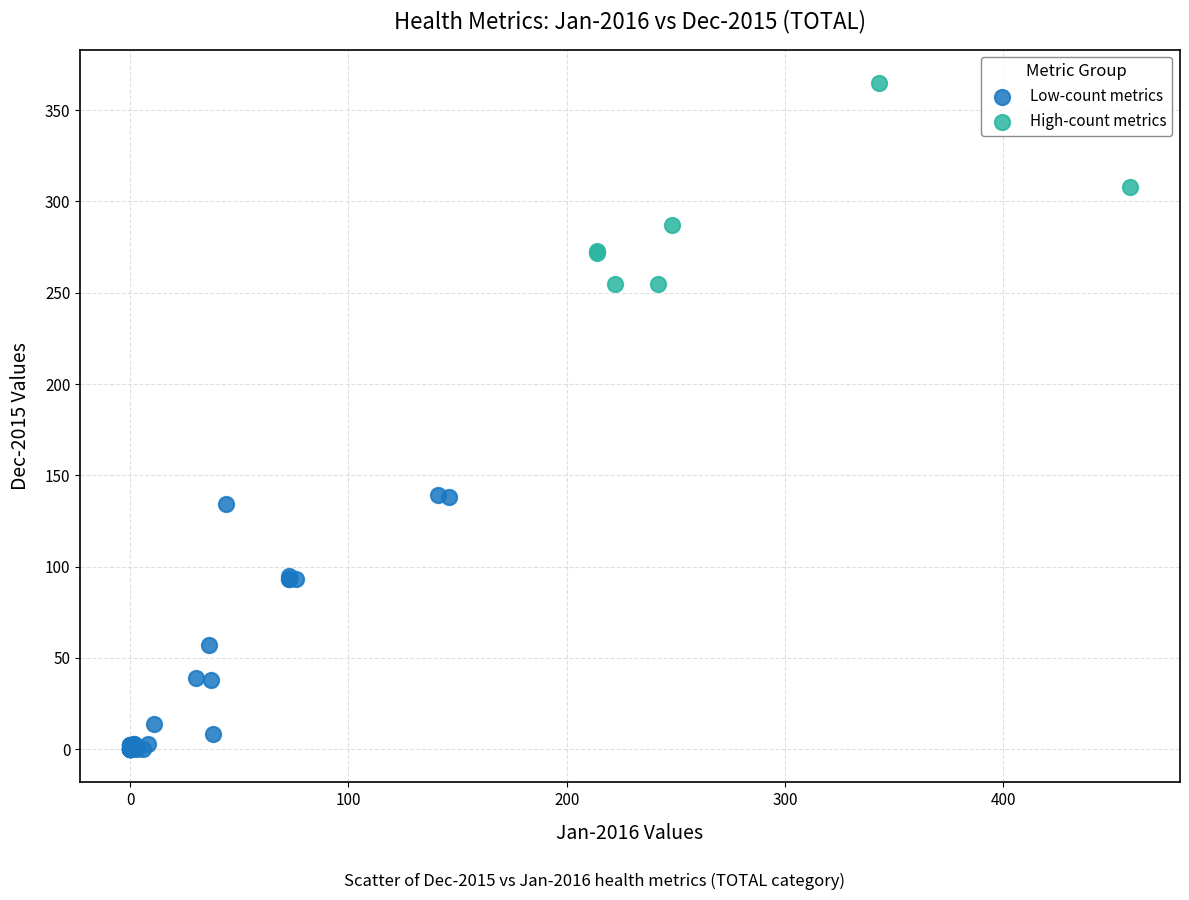

Which series has the widest spread of Y values?

Low-count metrics